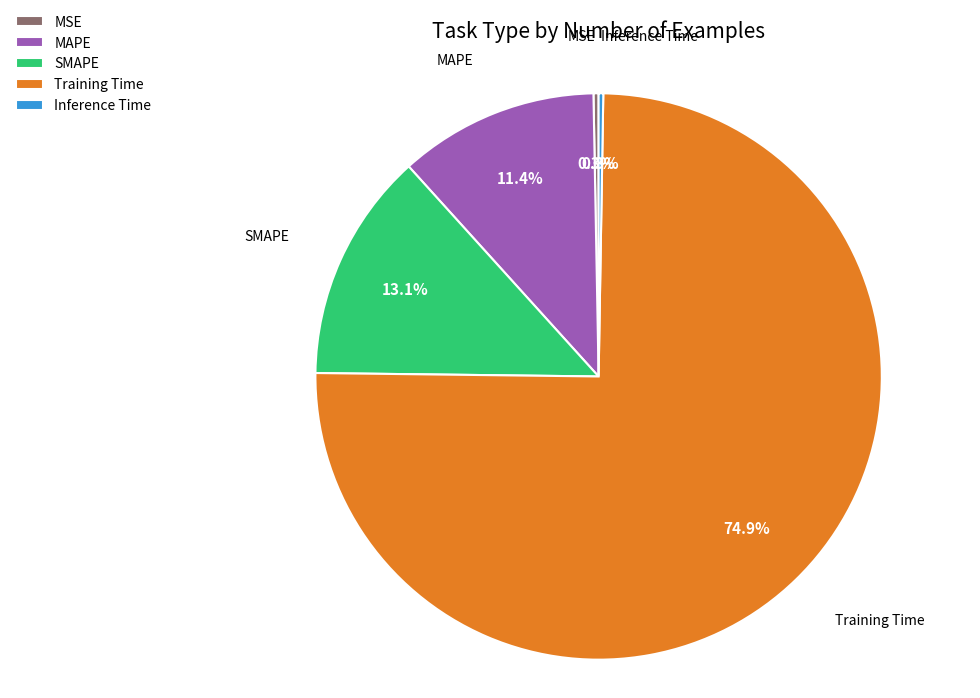

Which slice represents more than half of the pie?

Training Time